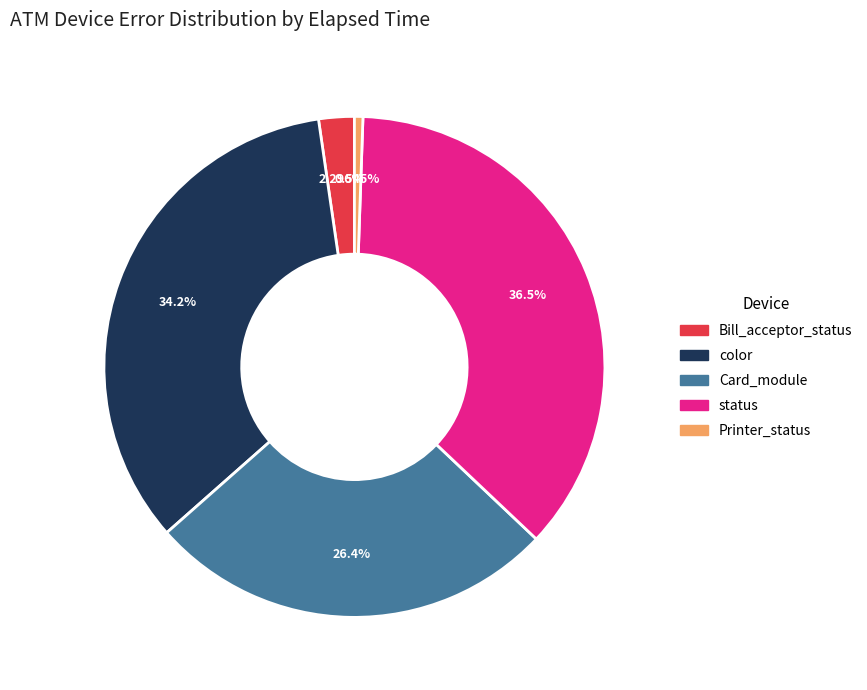

To the nearest percent, what percentage of the pie is status?

37%